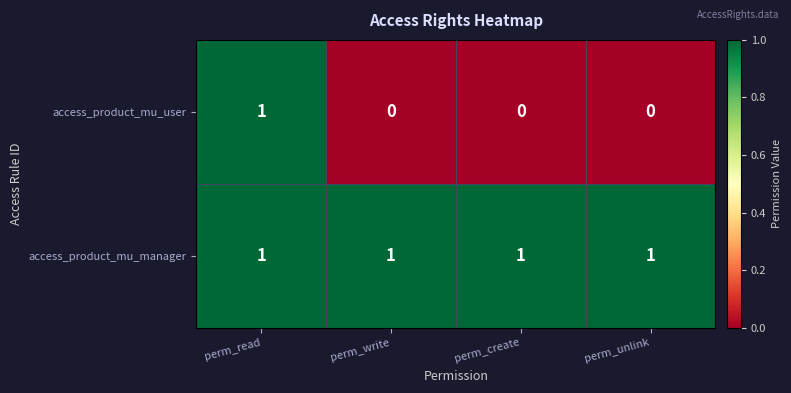

Reading right to left, extract all data points from this chart.

access_product_mu_user: 0	0	0	1
access_product_mu_manager: 1	1	1	1